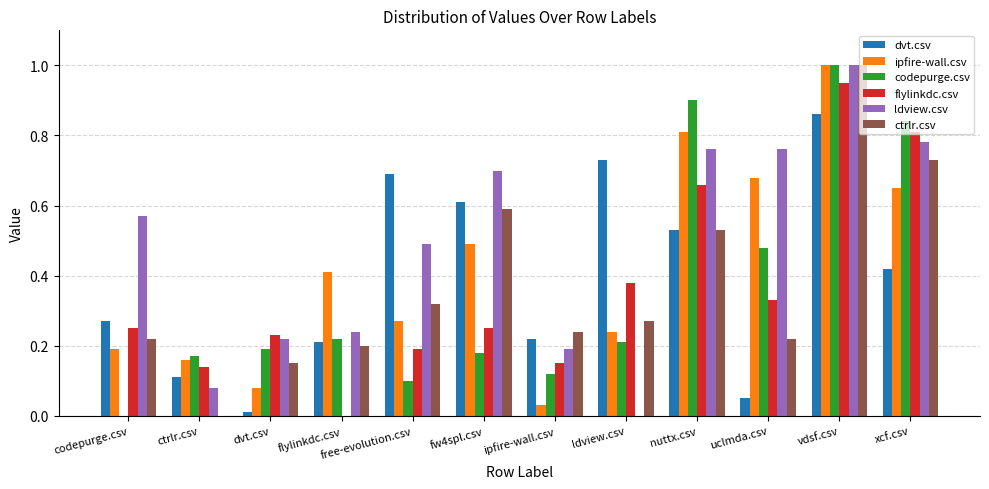

True or false: codepurge.csv has a value of 0.1 at free-evolution.csv.

True